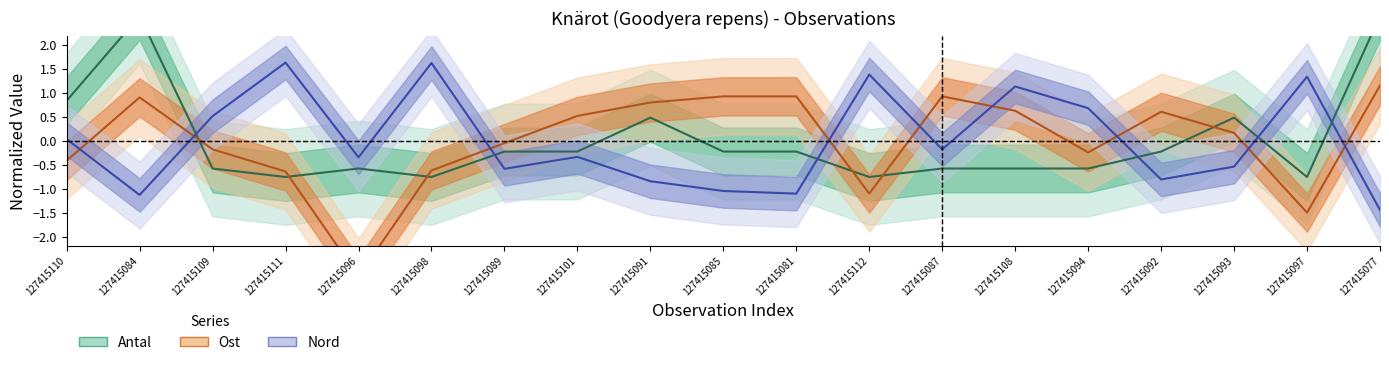

At how many categories does at least one series exceed 1?

7